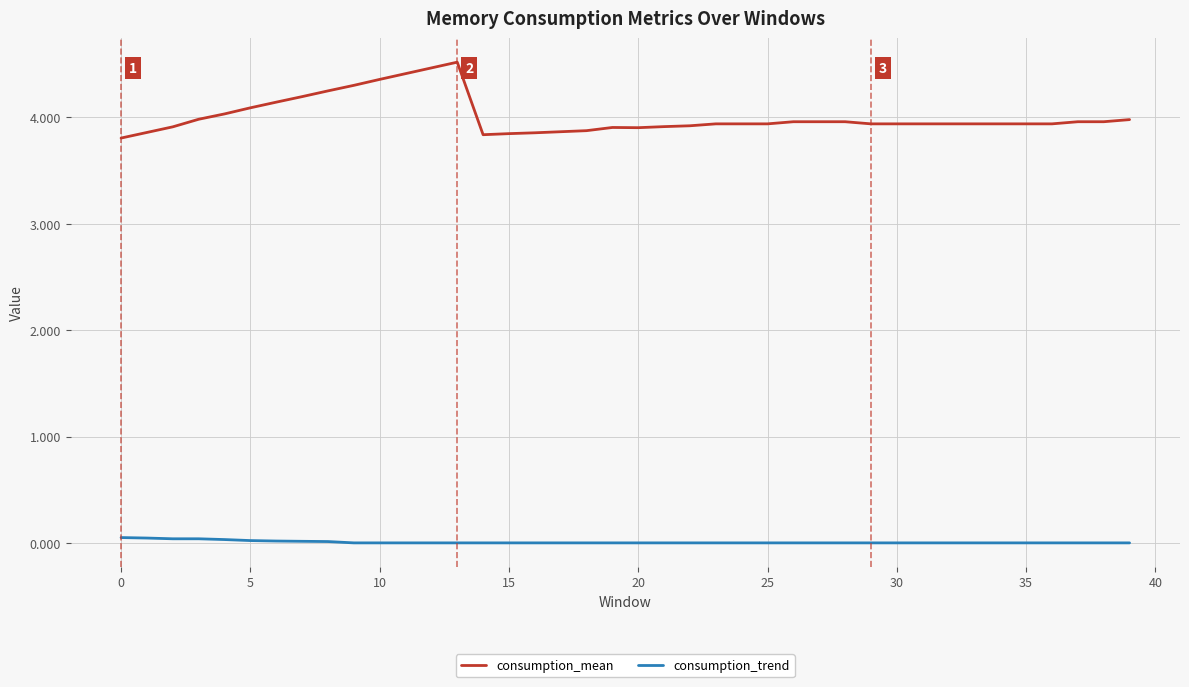

True or false: consumption_trend and consumption_mean cross at least once.

False